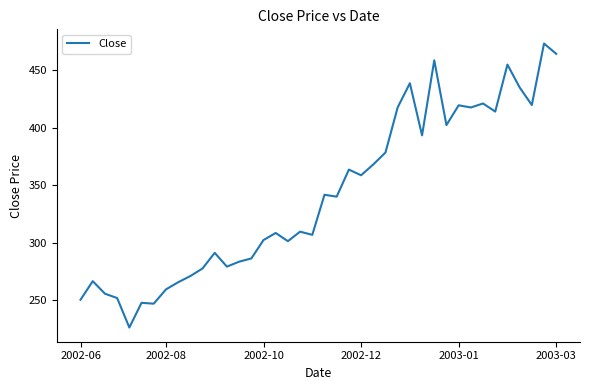

What is the smallest value displayed?

226.3